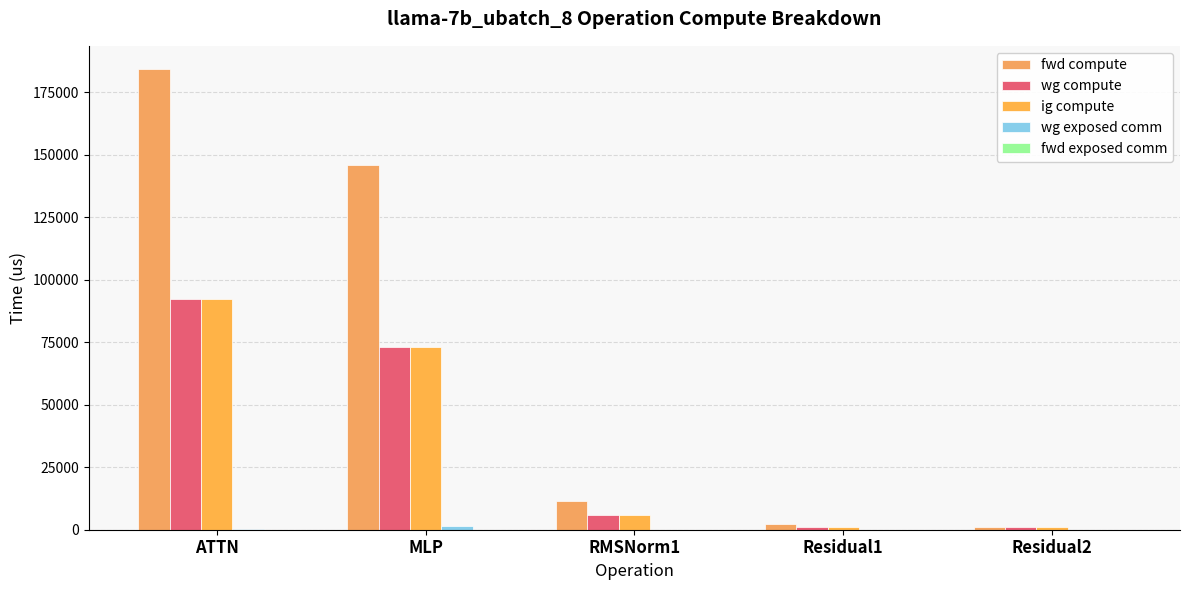

What is the difference between the highest and lowest values at ATTN?

184388.9